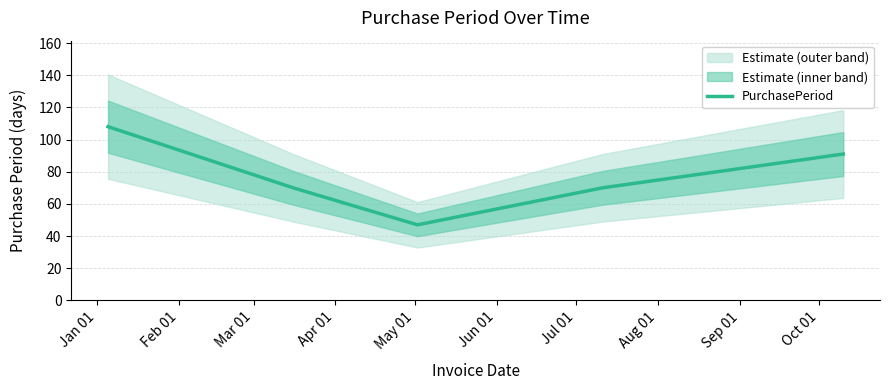

Does the chart display data point markers on the line(s)?

No